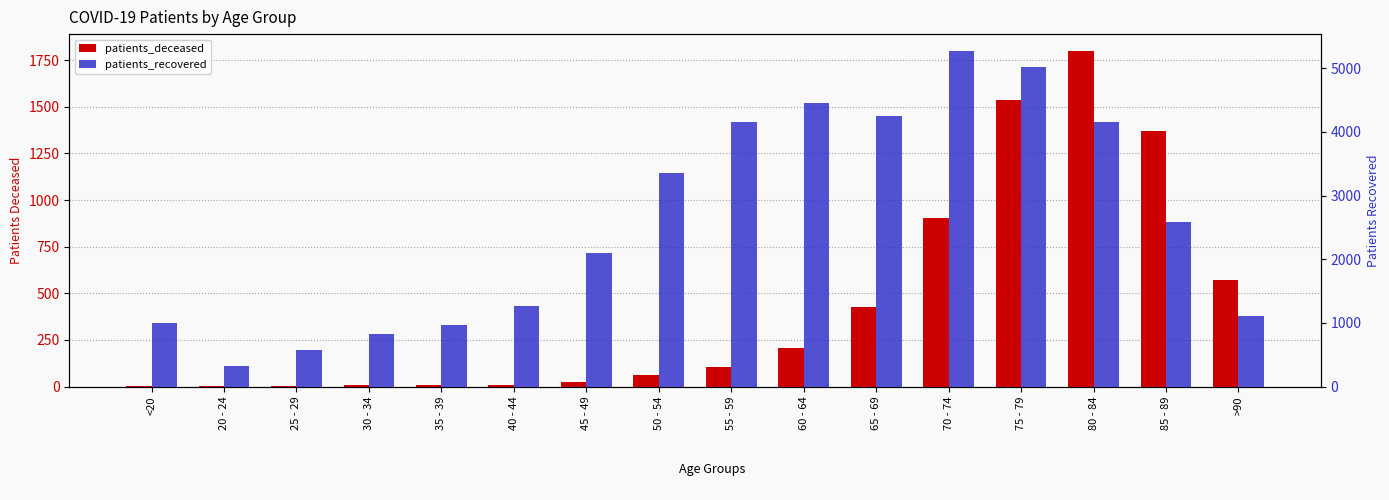

What is the label of the 12th bar from the left?

70 - 74